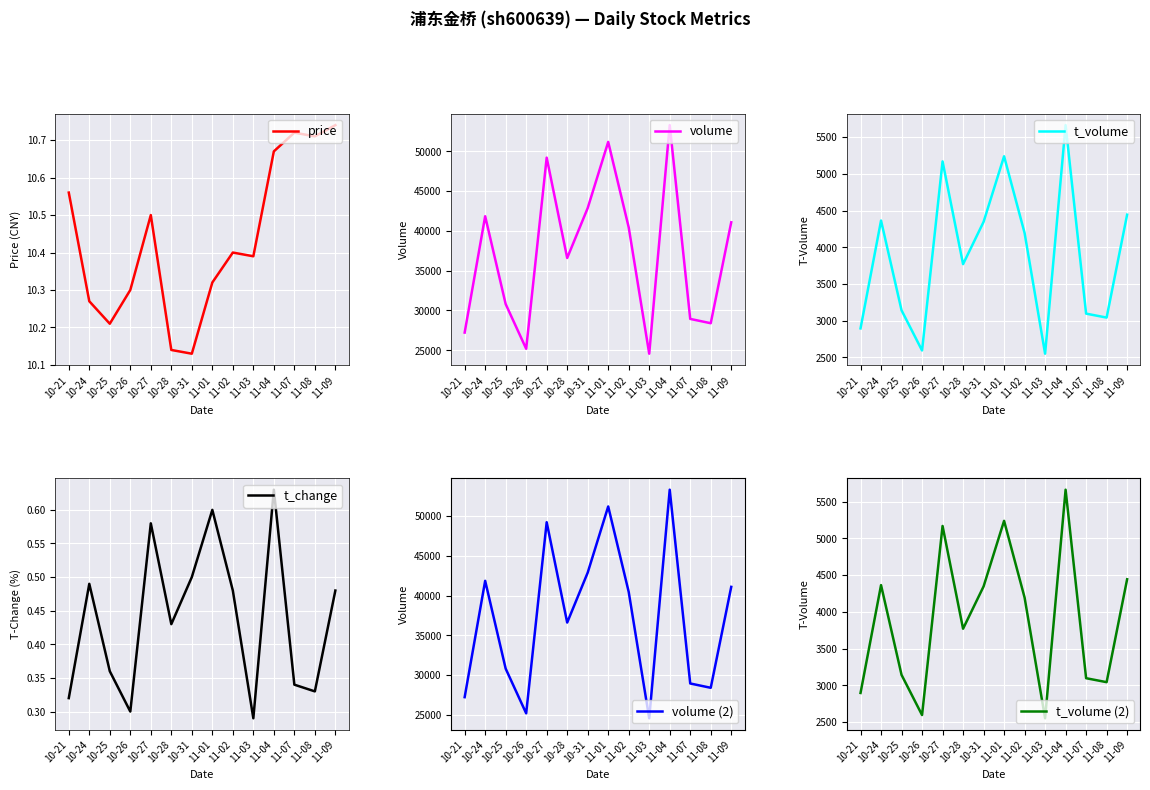

At 11-02, list the series in order from largest to smallest.

volume, volume (2), t_volume, t_volume (2), price, t_change